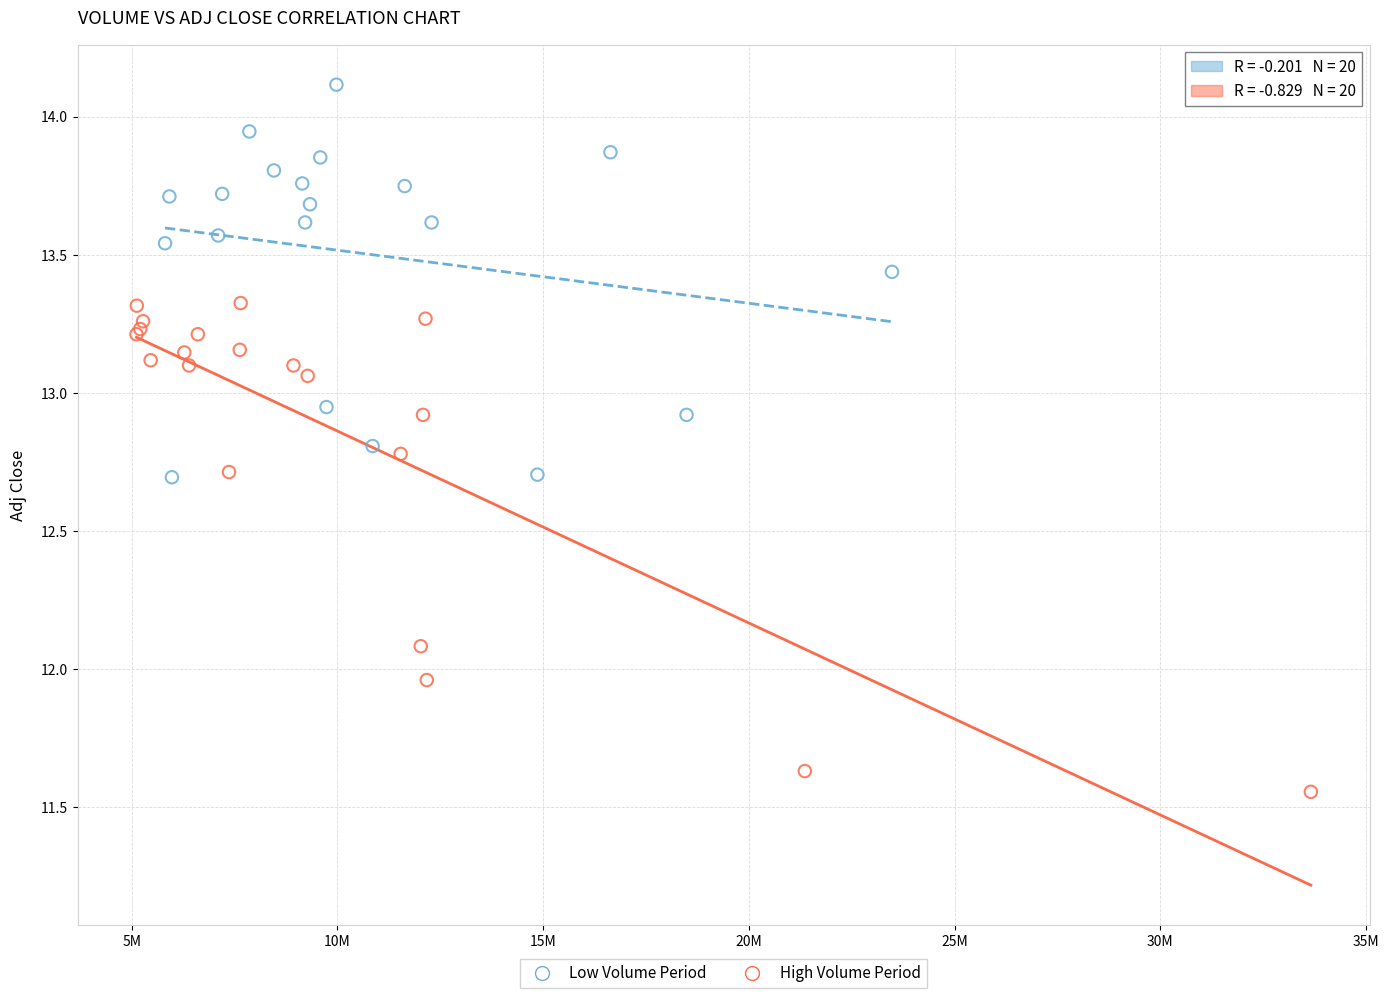

Which series has the largest Y range (max minus min)?

High Volume Period